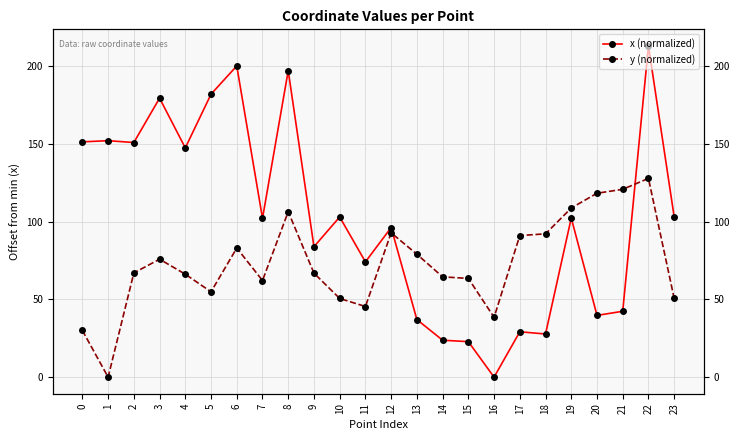

True or false: y (normalized) and x (normalized) intersect in this chart.

True